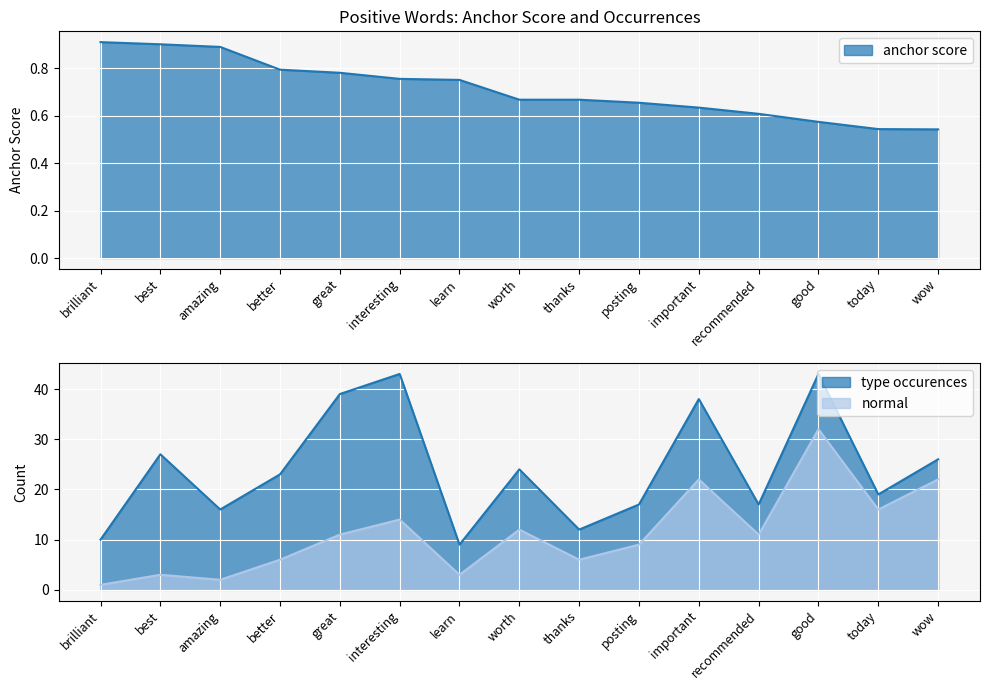

What is the label of the 12th point from the right?

better